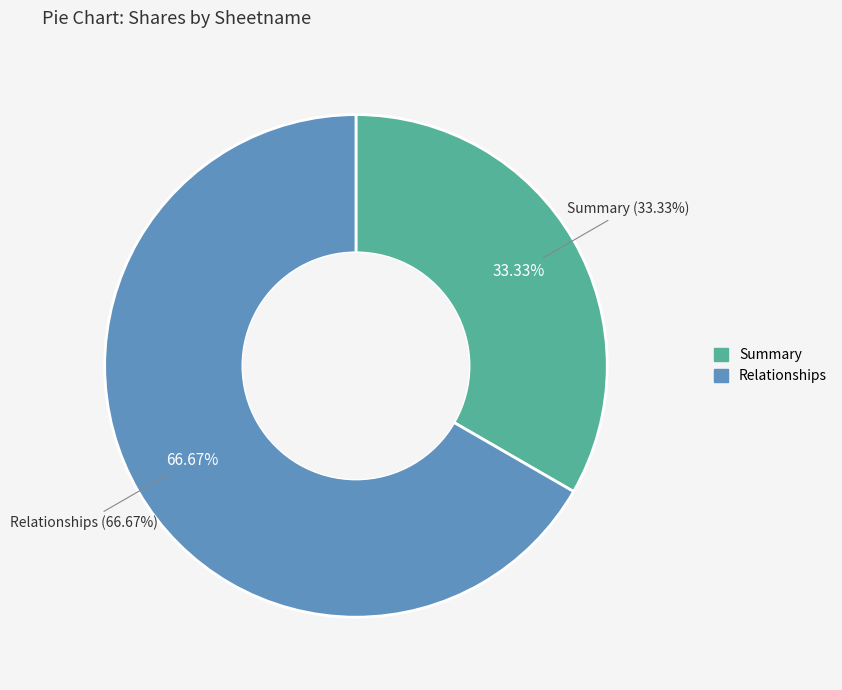

Count the number of slices in the pie.

2